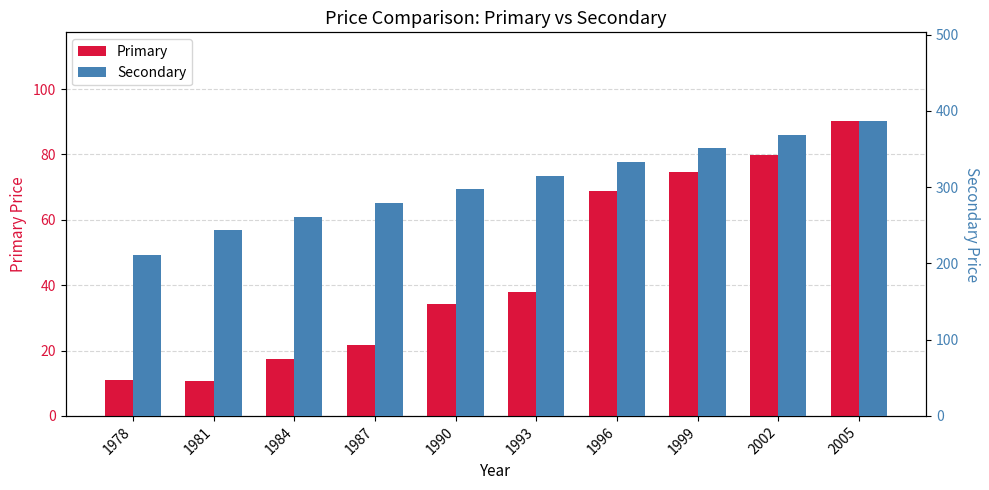

What are all the series names shown in the legend?

Primary, Secondary